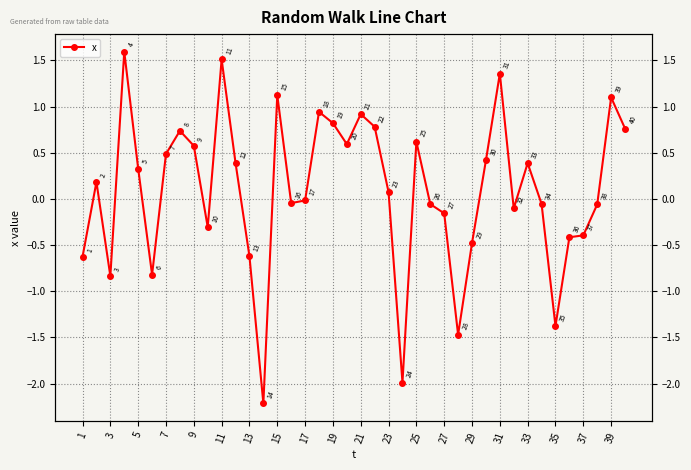

Reading left to right, extract all data points from this chart.

-0.6	0.2	-0.8	1.6	0.3	-0.8	0.5	0.7	0.6	-0.3	1.5	0.4	-0.6	-2.2	1.1	-0.0	-0.0	0.9	0.8	0.6	0.9	0.8	0.1	-2.0	0.6	-0.1	-0.2	-1.5	-0.5	0.4	1.4	-0.1	0.4	-0.1	-1.4	-0.4	-0.4	-0.1	1.1	0.8